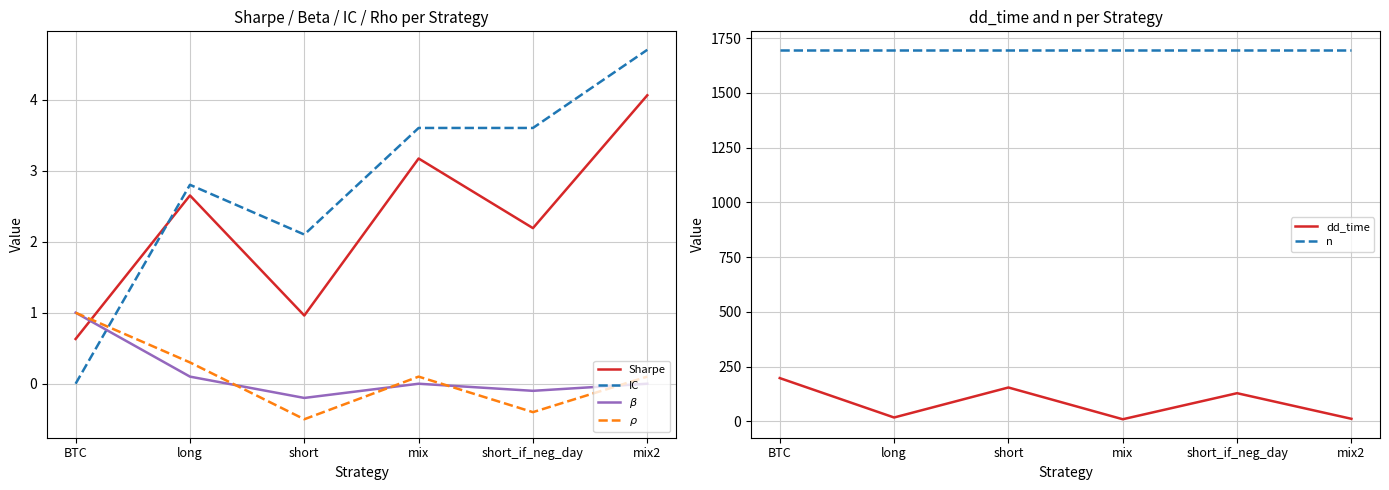

What is the sum of the $\rho$ values at short_if_neg_day and mix?

-0.3